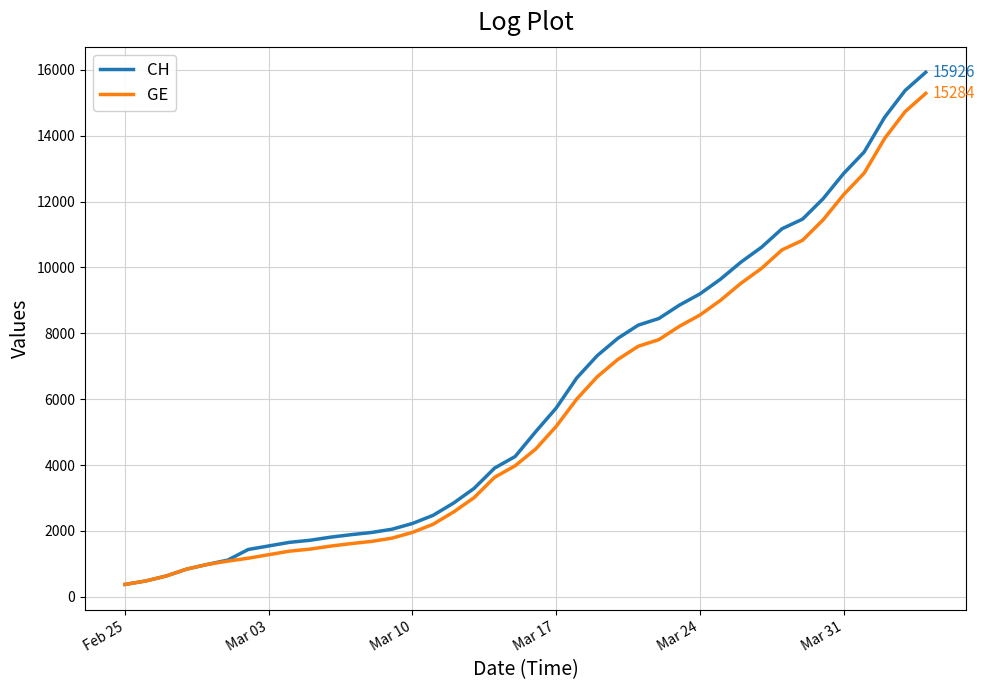

Which series has the largest range (max minus min)?

CH